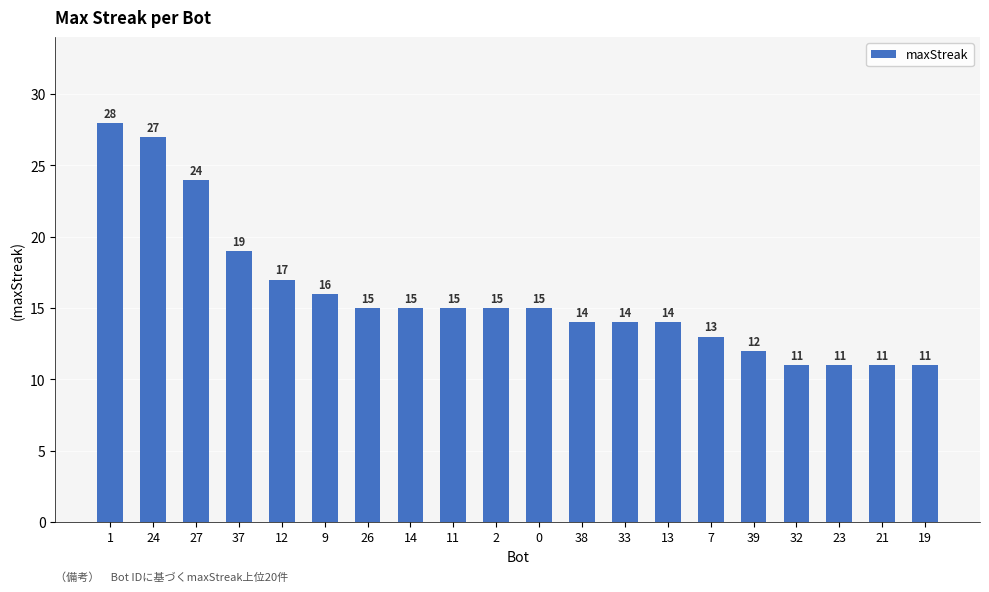

Where is the data nearest to the value 19?

37